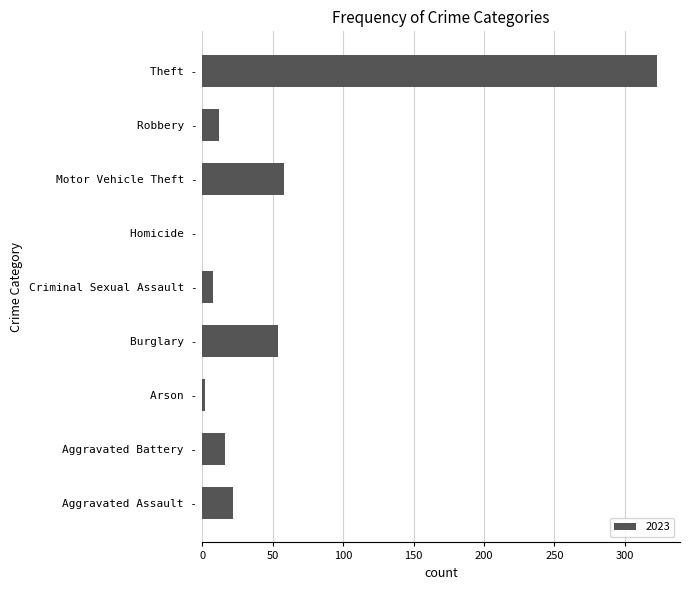

The value at Robbery - is 12. True or false?

True